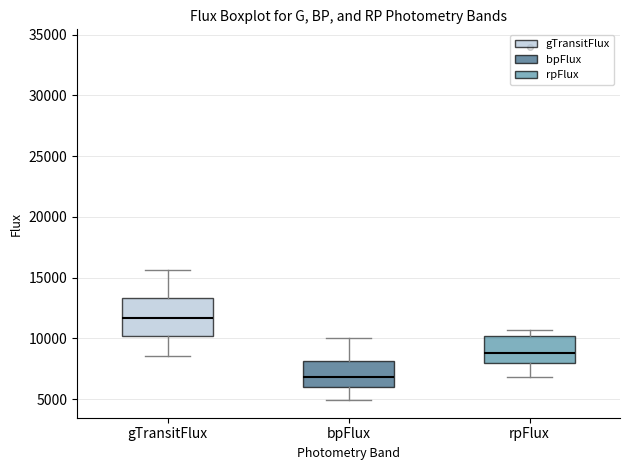

Where is the lower edge of the box for rpFlux on the y-axis? The values are not printed on the chart, so give them approximately, as read against the axis.

8000